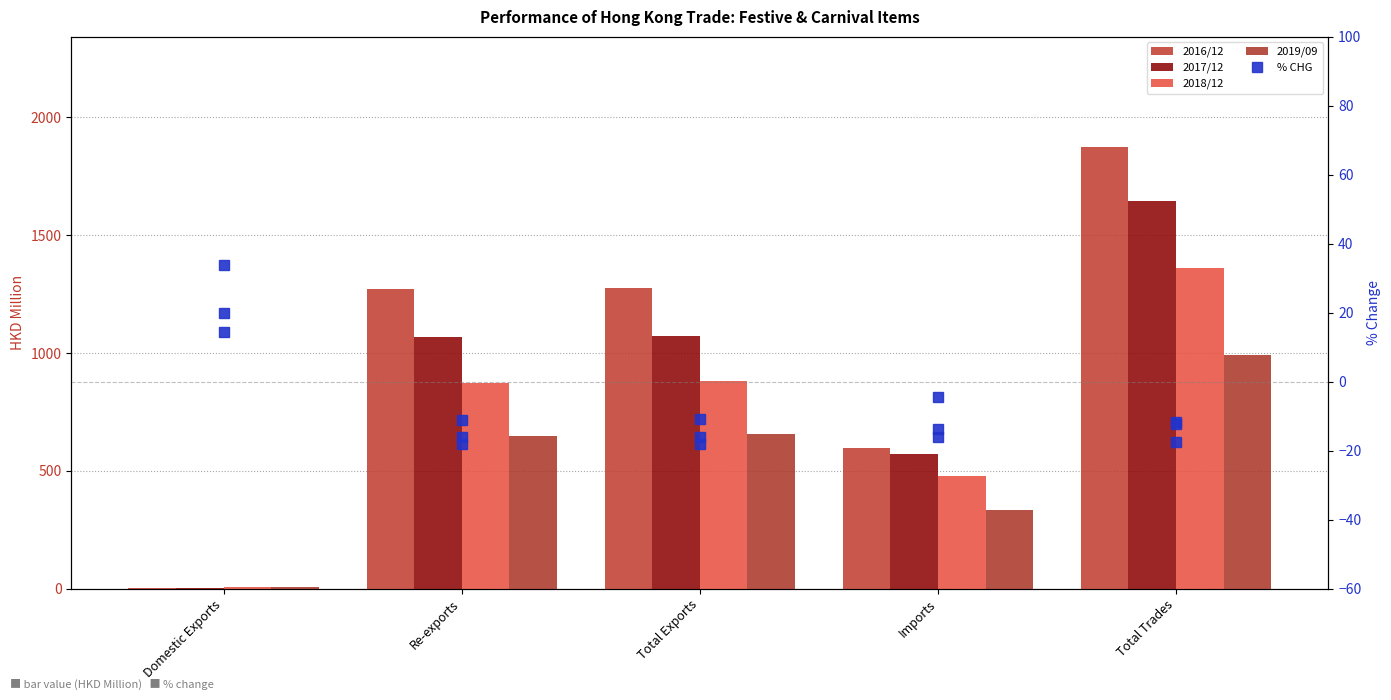

What is the approximate value of 2016/12 at Re-exports?

1271.8